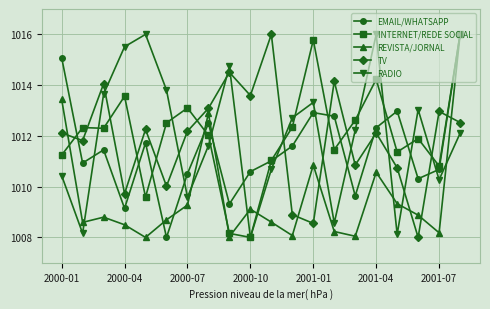

What is the greatest value displayed?

1016.0